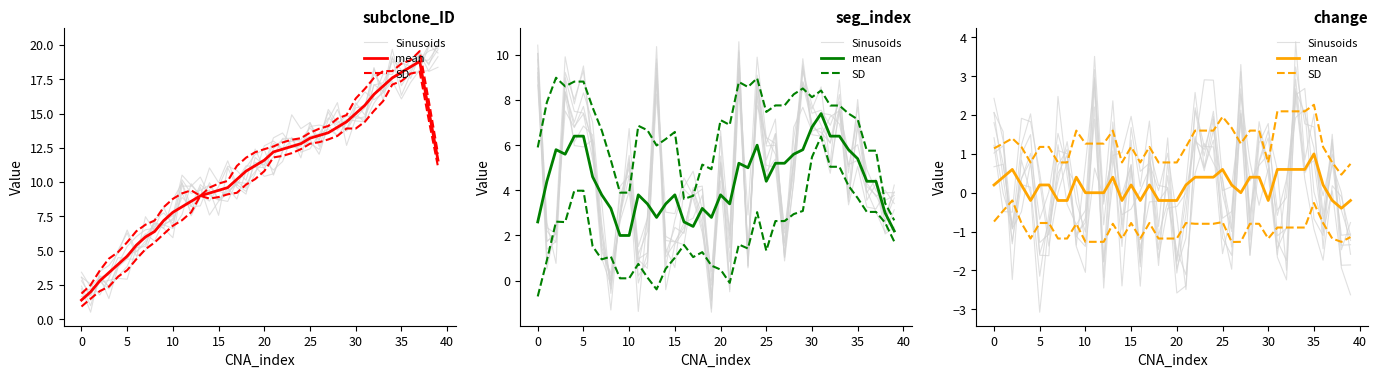

The SD series shows 0.6 at 31. True or false?

False